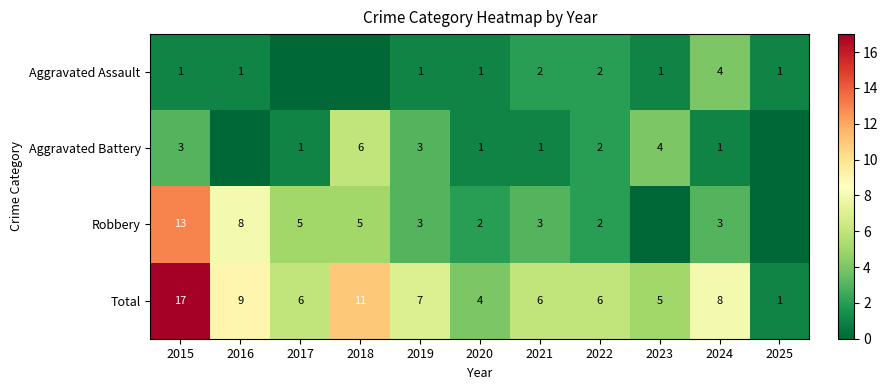

At which category does the chart reach its peak across all series?

2015